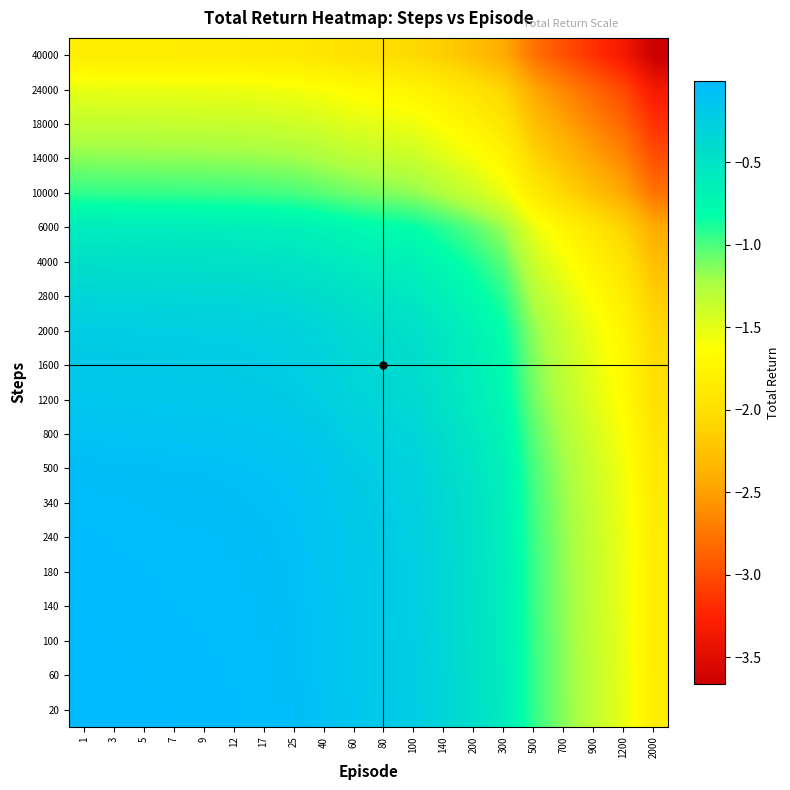

Which has a higher value, 140 or 12?

12